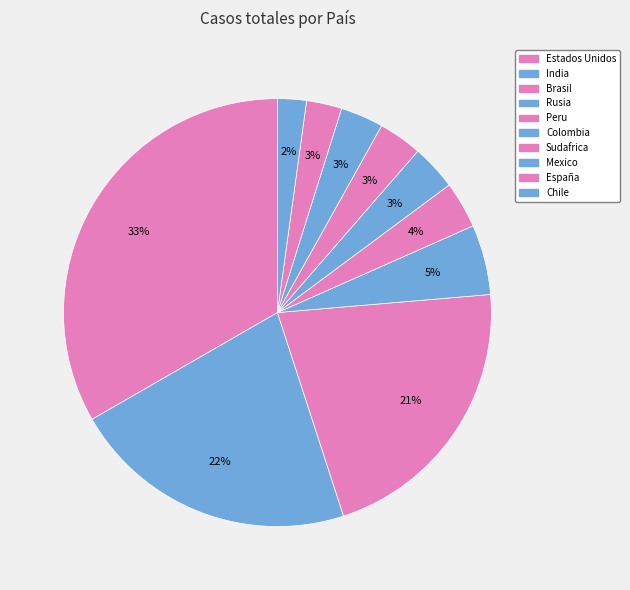

How many slices are in this pie chart?

10